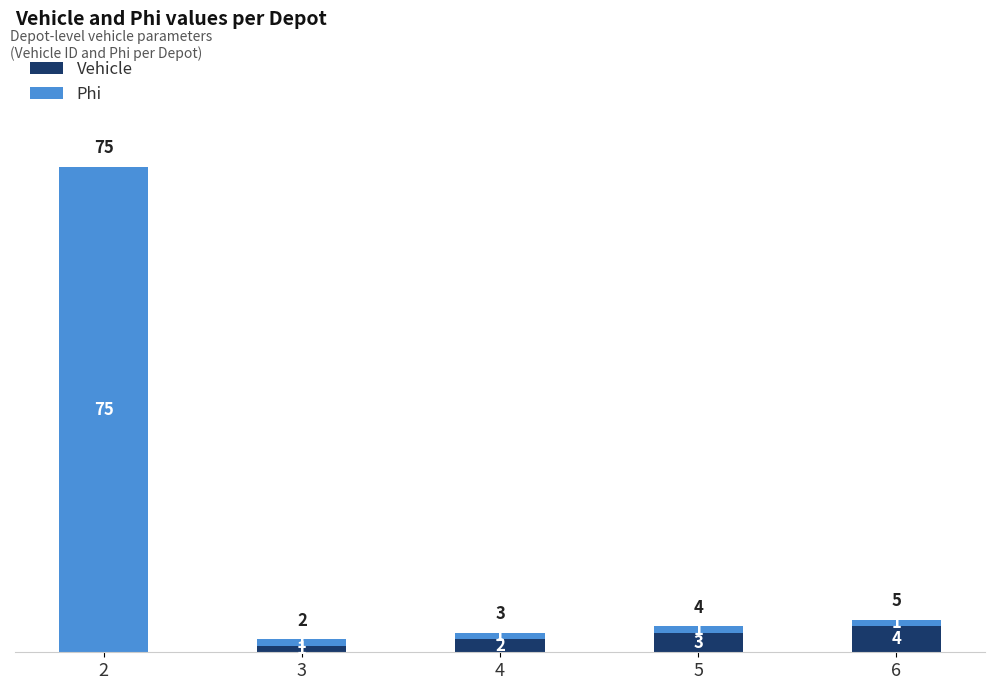

At which label does Vehicle reach its peak?

6